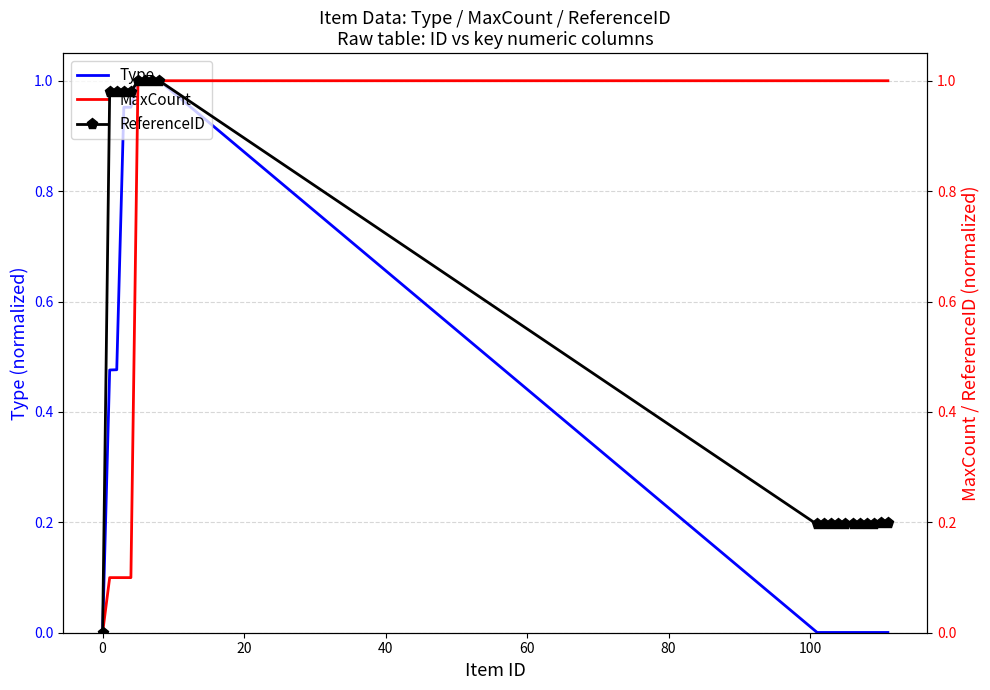

Reading left to right, list all the values displayed in this chart.

Type: 0.0	0.5	0.5	1.0	1.0	1.0	1.0	1.0	1.0	0.0	0.0	0.0	0.0	0.0	0.0	0.0	0.0	0.0	0.0	0.0
MaxCount: 0.0	0.1	0.1	0.1	0.1	1.0	1.0	1.0	1.0	1.0	1.0	1.0	1.0	1.0	1.0	1.0	1.0	1.0	1.0	1.0
ReferenceID: 0.0	1.0	1.0	1.0	1.0	1.0	1.0	1.0	1.0	0.2	0.2	0.2	0.2	0.2	0.2	0.2	0.2	0.2	0.2	0.2